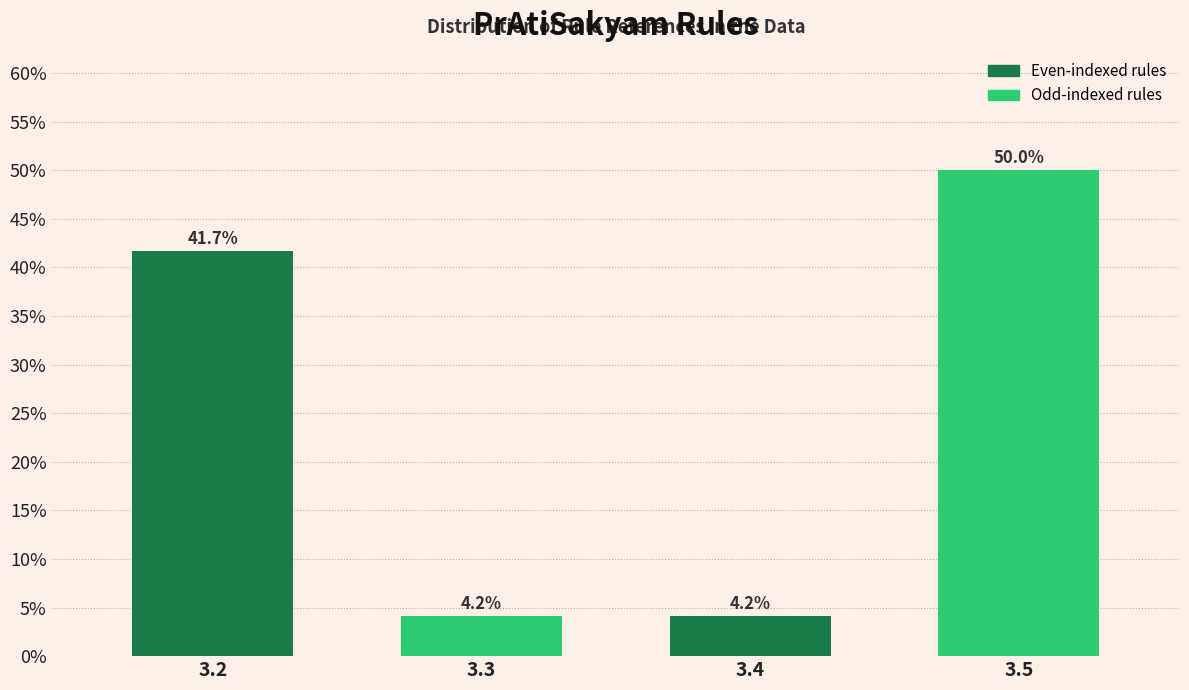

Reading right to left, transcribe all the data shown in this chart.

3.5=50.0	3.4=4.2	3.3=4.2	3.2=41.7